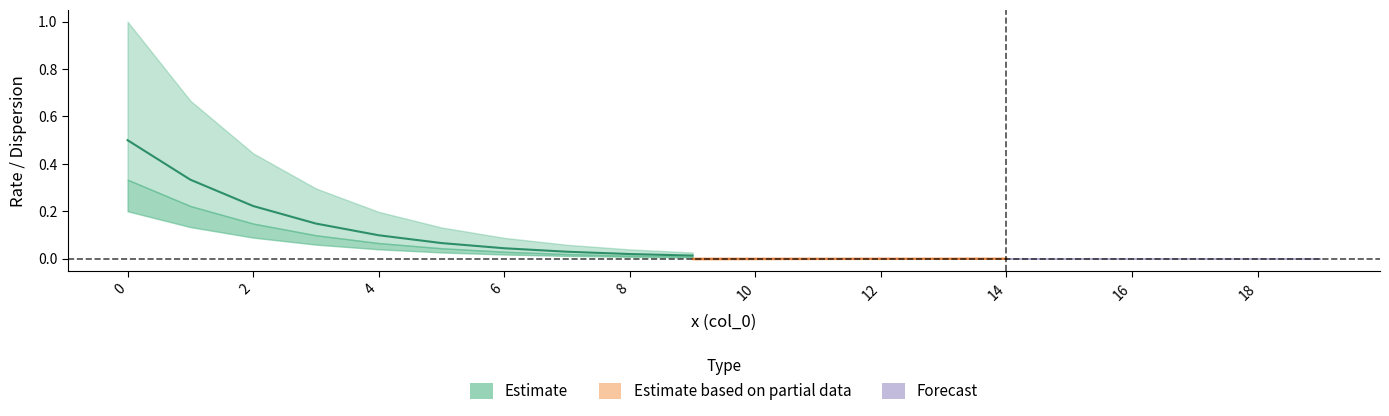

Reading right to left, what are all the values shown in this chart?

col_1: 0.0	0.0	0.0	0.0	0.0	0.0	0.0	0.0	0.0	0.0	0.0	0.0	0.0	0.0	0.0	0.1	0.1	0.1	0.2	0.3
col_2: 0.0	0.0	0.0	0.0	0.0	0.0	0.0	0.0	0.0	0.0	0.0	0.0	0.1	0.1	0.1	0.2	0.3	0.4	0.7	1.0